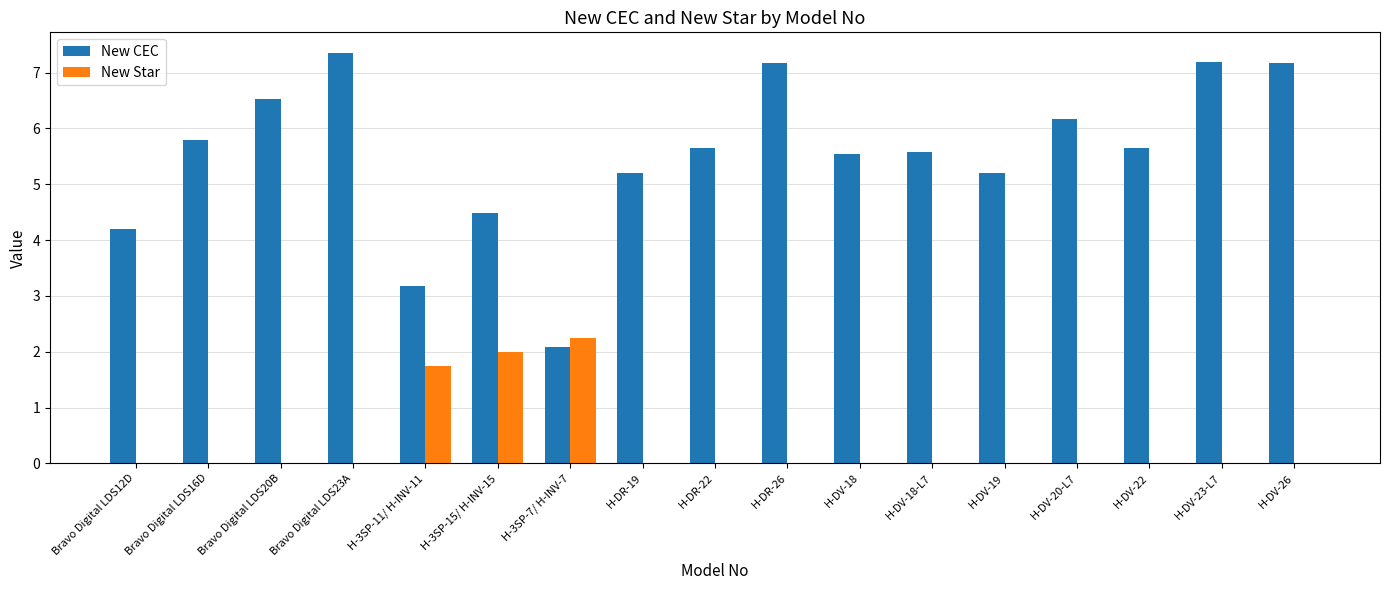

How many series are shown in this chart?

2